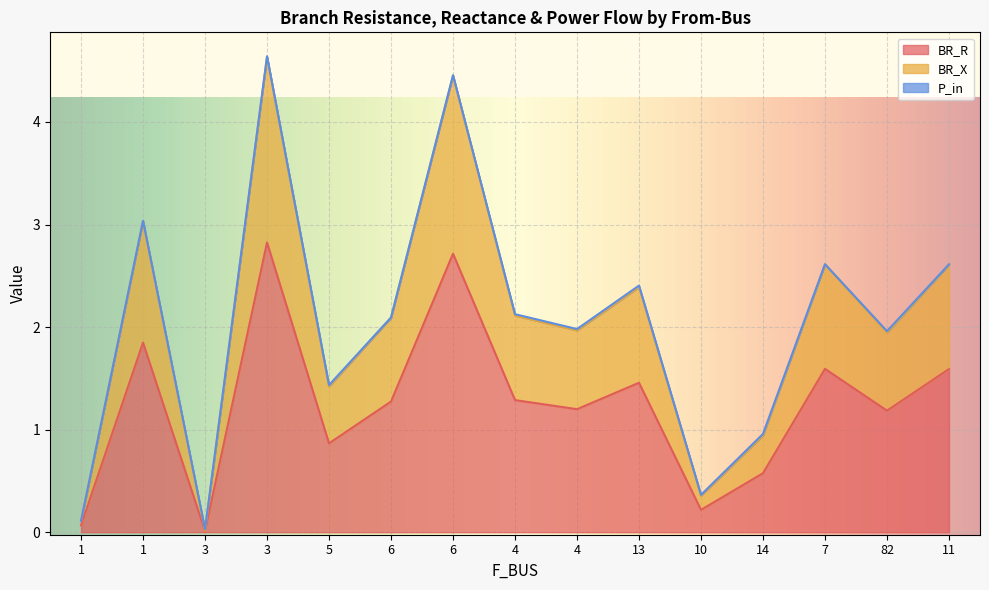

What is the difference between the maximum and second lowest values in the BR_R series?

2.8